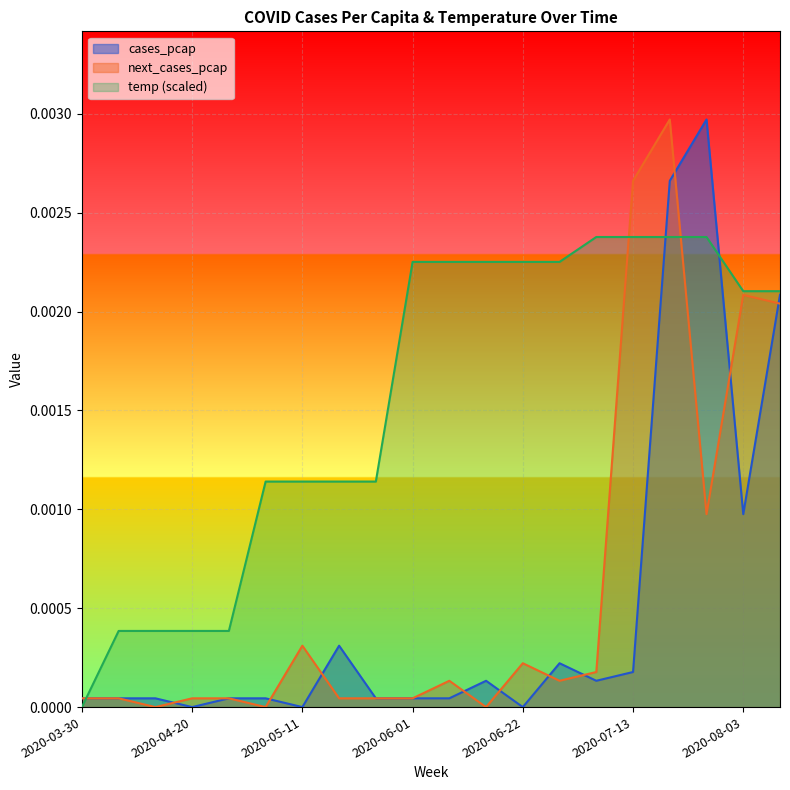

List the labels in order of temp value, smallest first.

2020-03-30, 2020-04-06, 2020-04-13, 2020-04-20, 2020-04-27, 2020-05-04, 2020-05-11, 2020-05-18, 2020-05-25, 2020-08-03, 2020-08-10, 2020-06-01, 2020-06-08, 2020-06-15, 2020-06-22, 2020-06-29, 2020-07-06, 2020-07-13, 2020-07-20, 2020-07-27